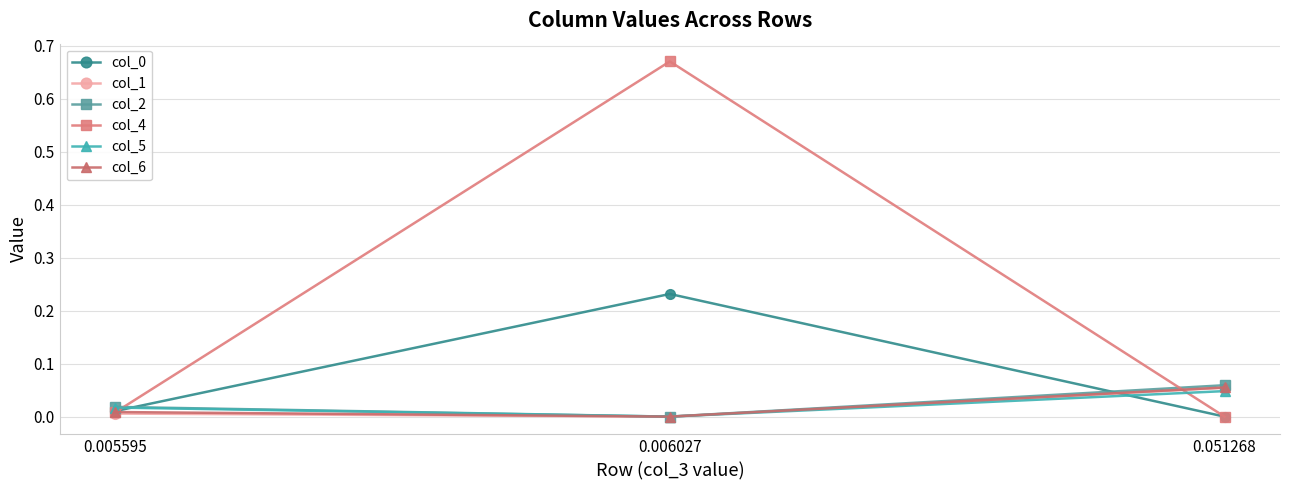

At which category is the sum across all series the highest?

0.006027